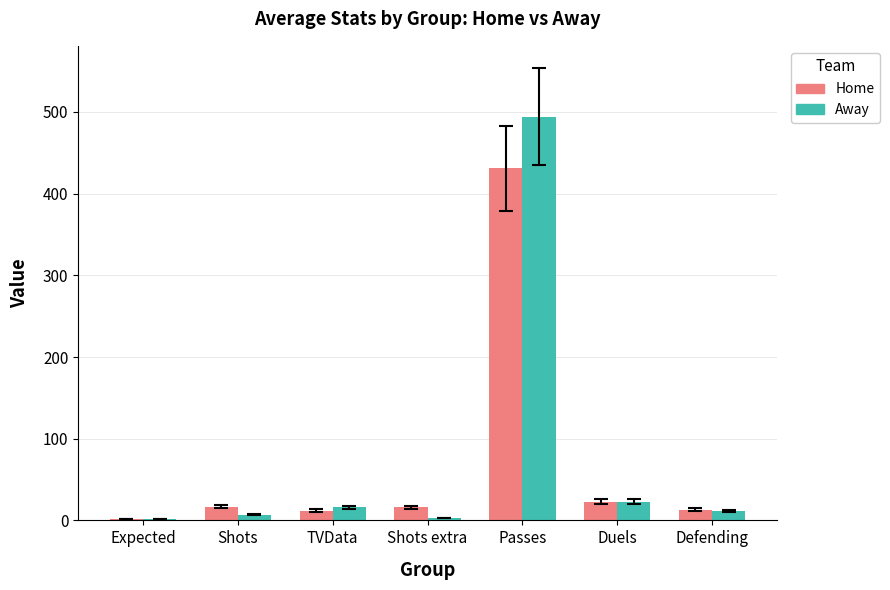

List the series in order of their peak value, highest first.

Away, Home